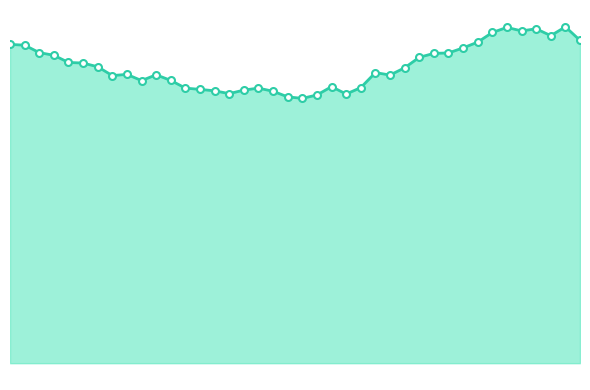

How many interior local valleys (lower than both neighbors) does the data have?

8